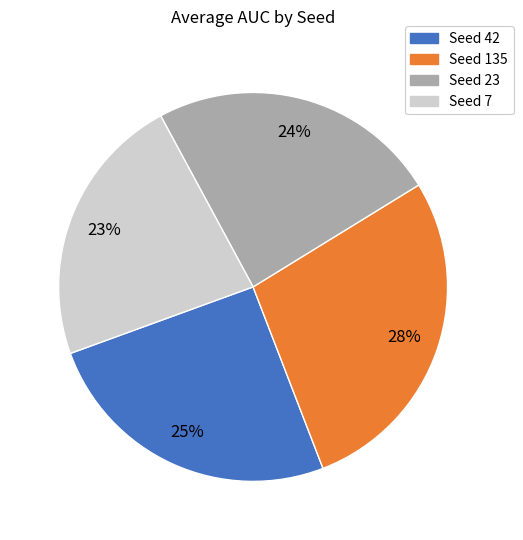

The Seed 23 slice represents 31% of the pie. True or false?

False